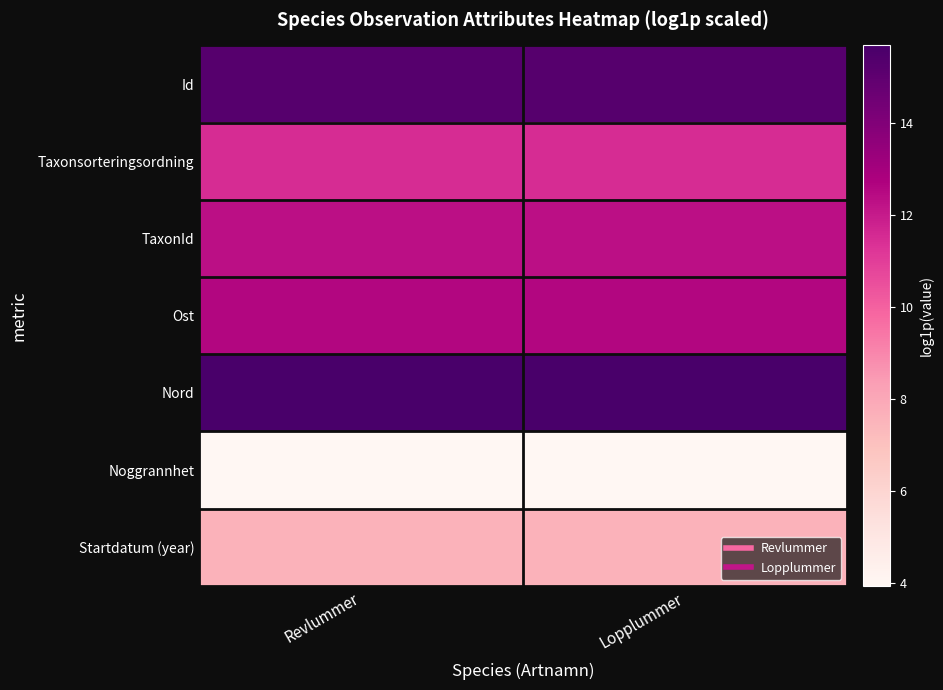

What is the total value across all series at Lopplummer?

78.8